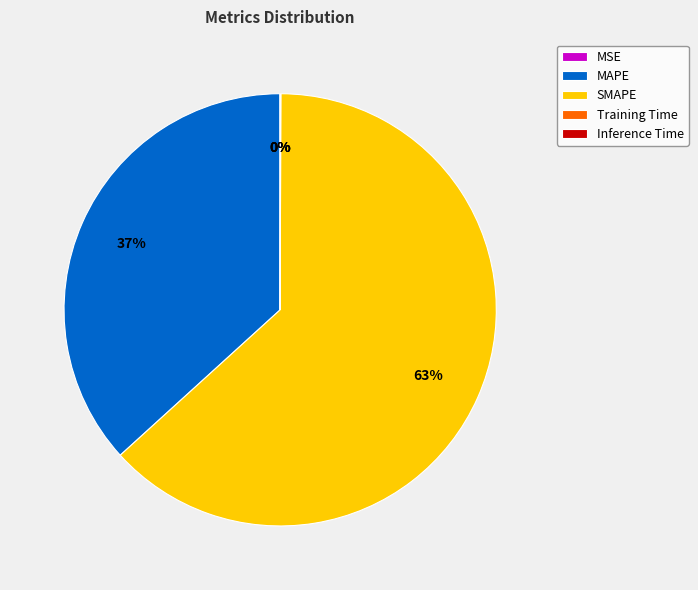

The SMAPE slice represents 50% of the pie. True or false?

False